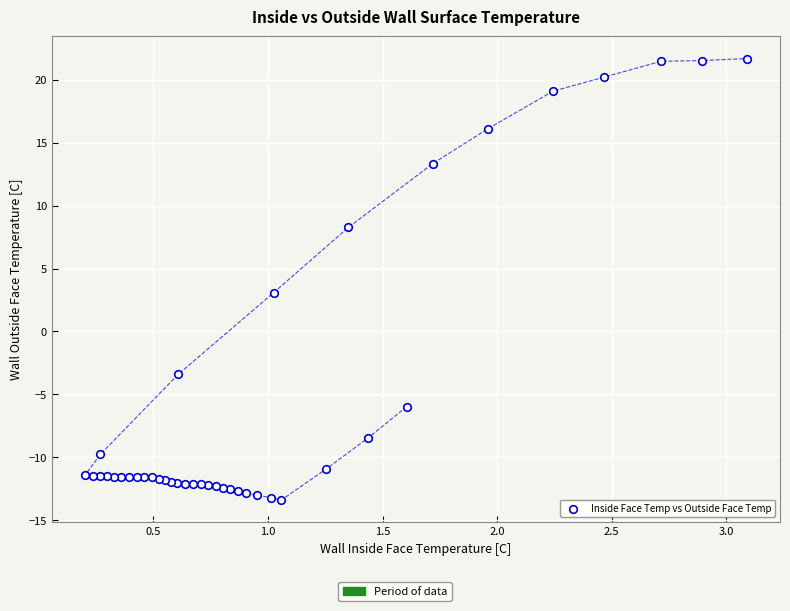

What Y value in the scatter plot is closest to 4?

3.1